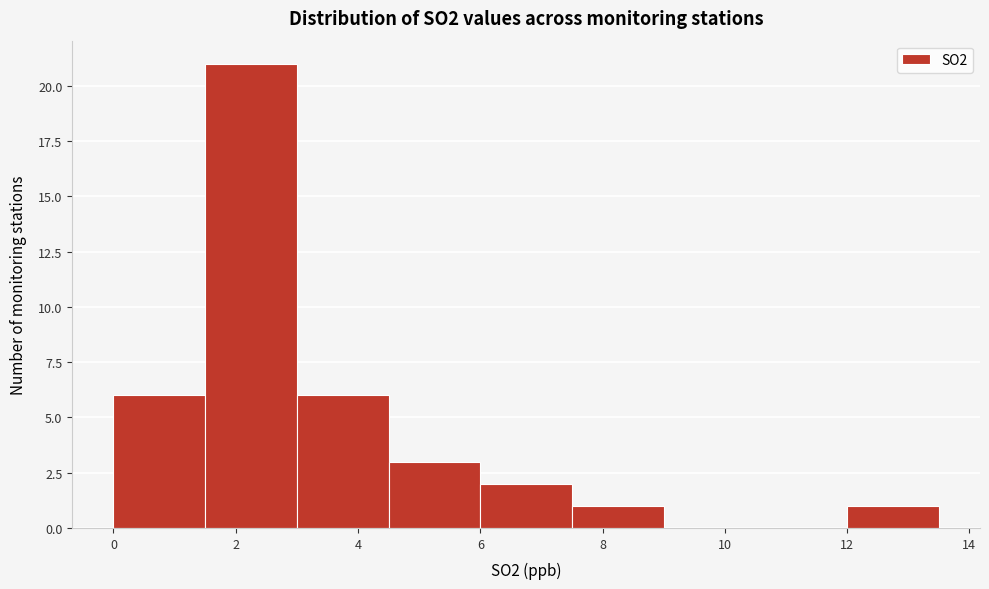

Reading left to right, list every bar in this chart as the range it spans on the x-axis followed by its height. Neither the bar edges nor the heights are printed on the chart, so give them approximately, as read against the axes.

0.0 to 1.5: 6
1.5 to 3.0: 21
3.0 to 4.5: 6
4.5 to 6.0: 3
6.0 to 7.5: 2
7.5 to 9.0: 1
9.0 to 10.5: 0
10.5 to 12.0: 0
12.0 to 13.5: 1